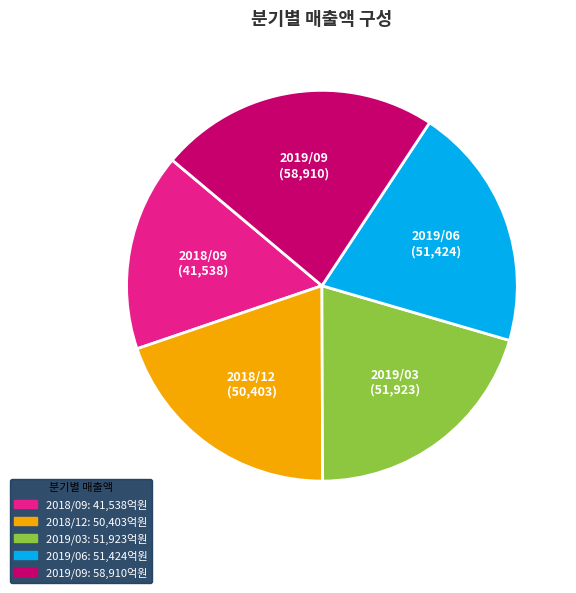

What is the largest slice in the pie chart?

2019/09